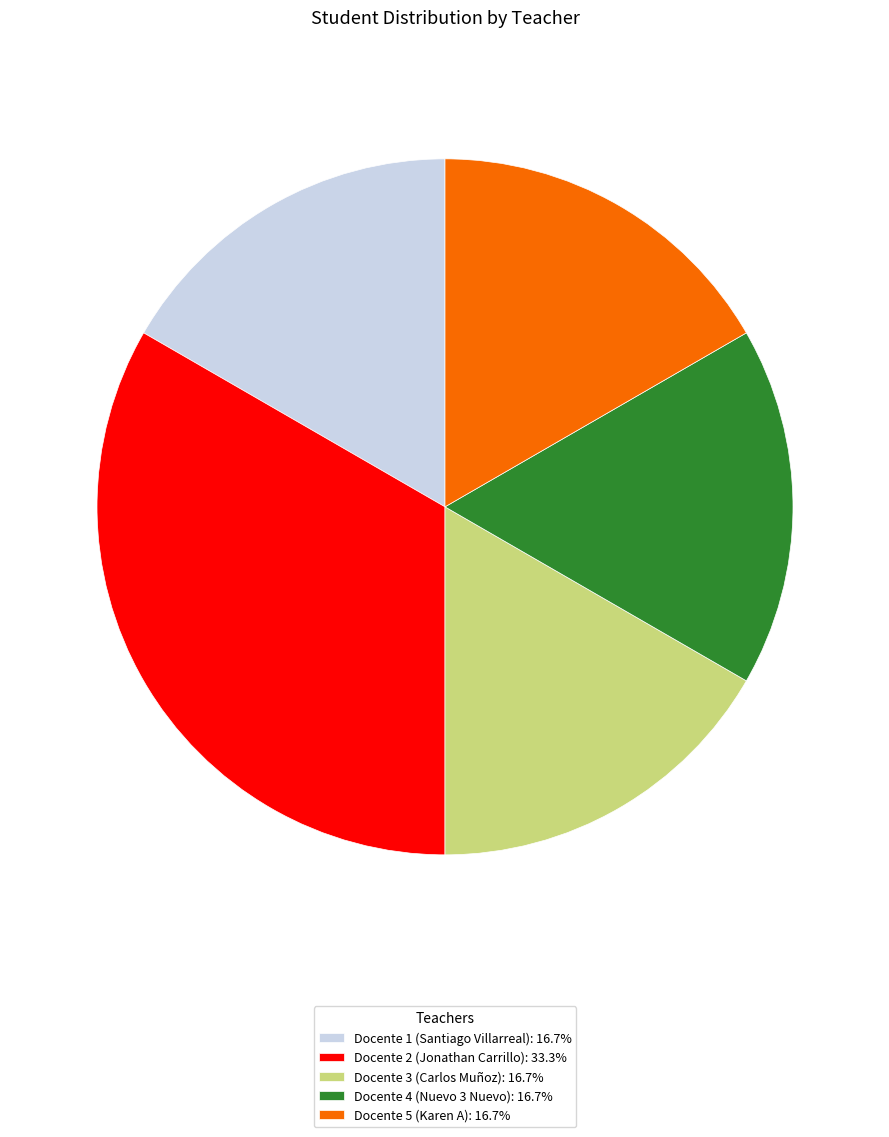

Does Docente 5 (Karen A) represent more than half of the total?

No